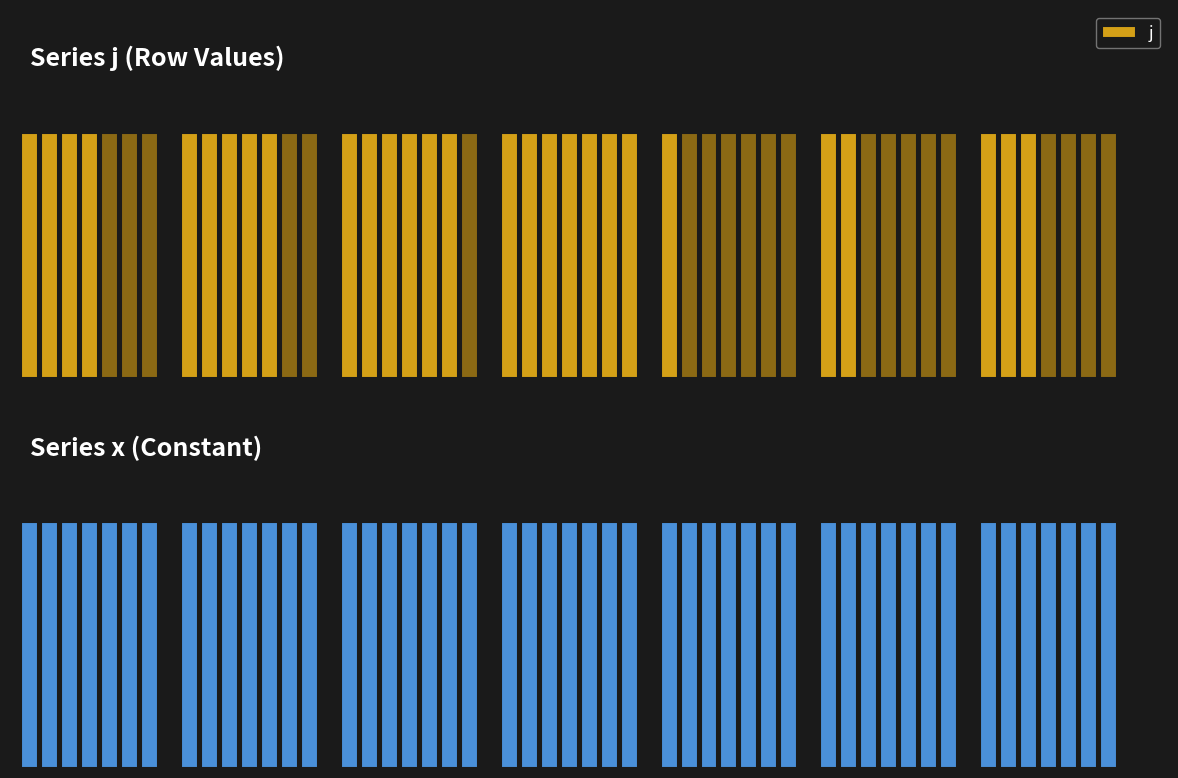

At 2, list the series in order from largest to smallest.

j, x